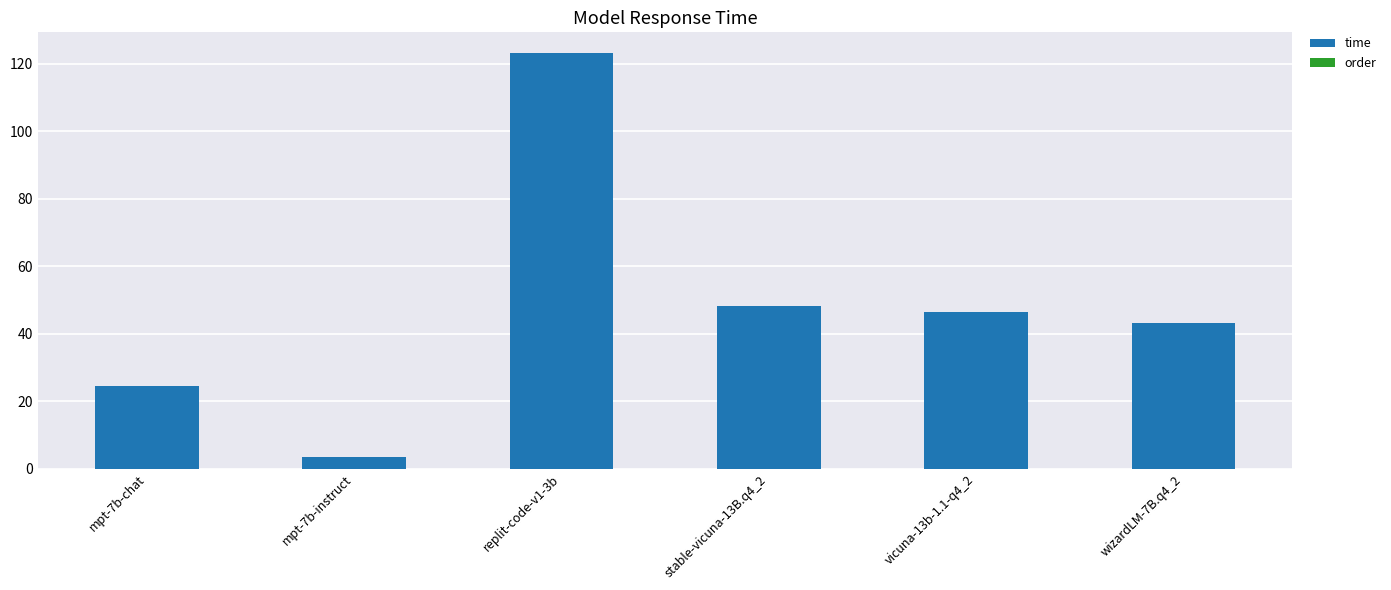

What is the minimum value shown in the chart?

3.6